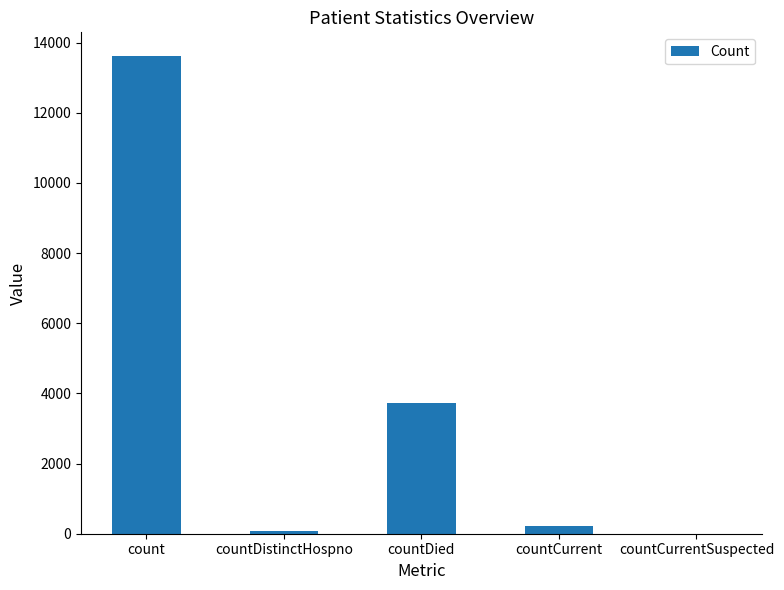

Which category has the highest value across all series?

count